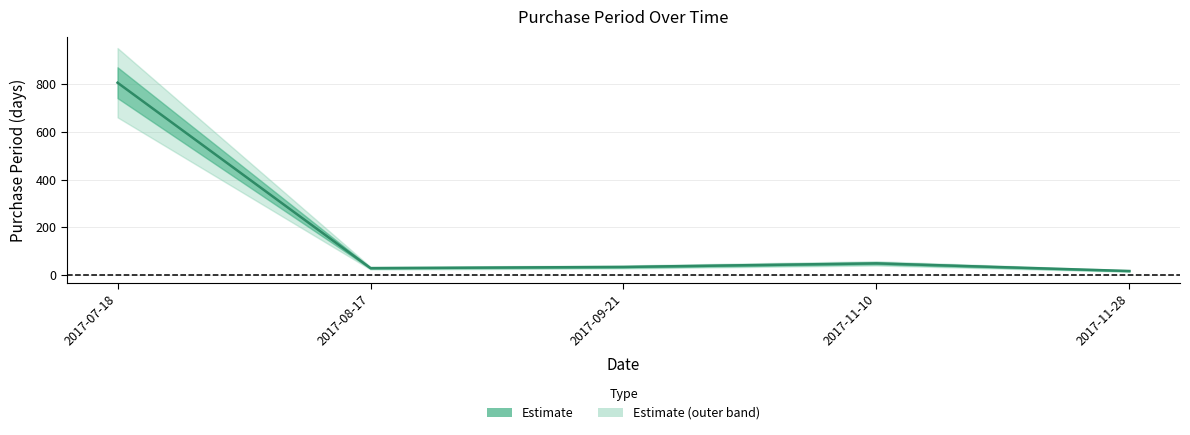

How many data points are less than 35?

2